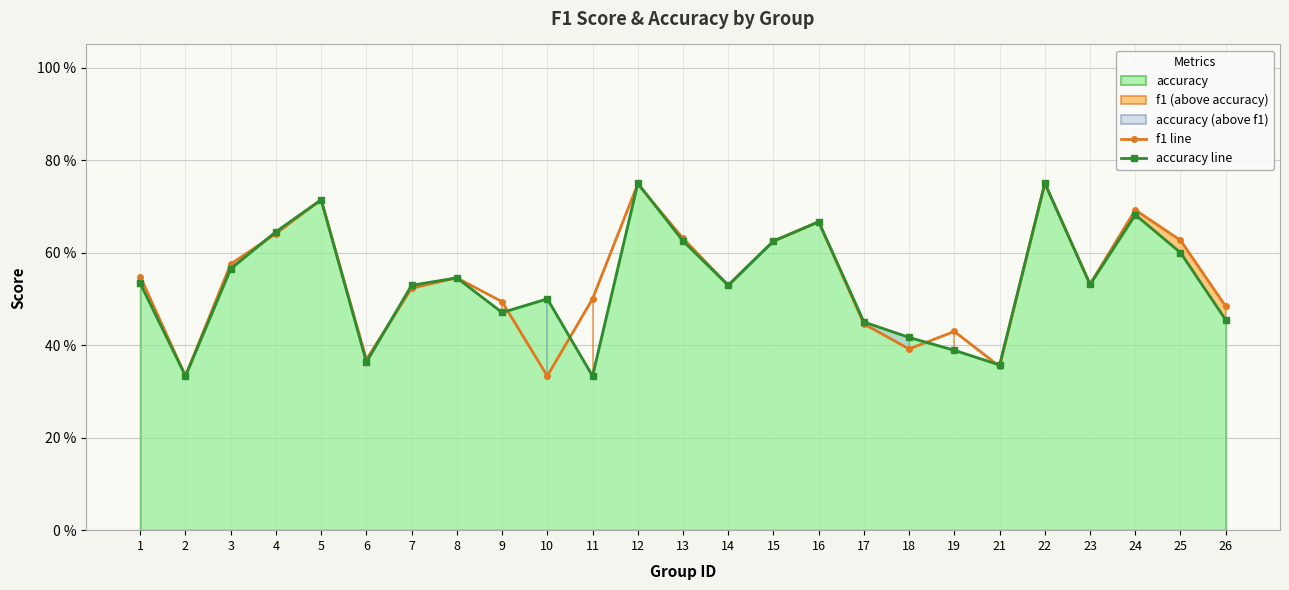

How many intersections are there between f1 line and accuracy line?

8